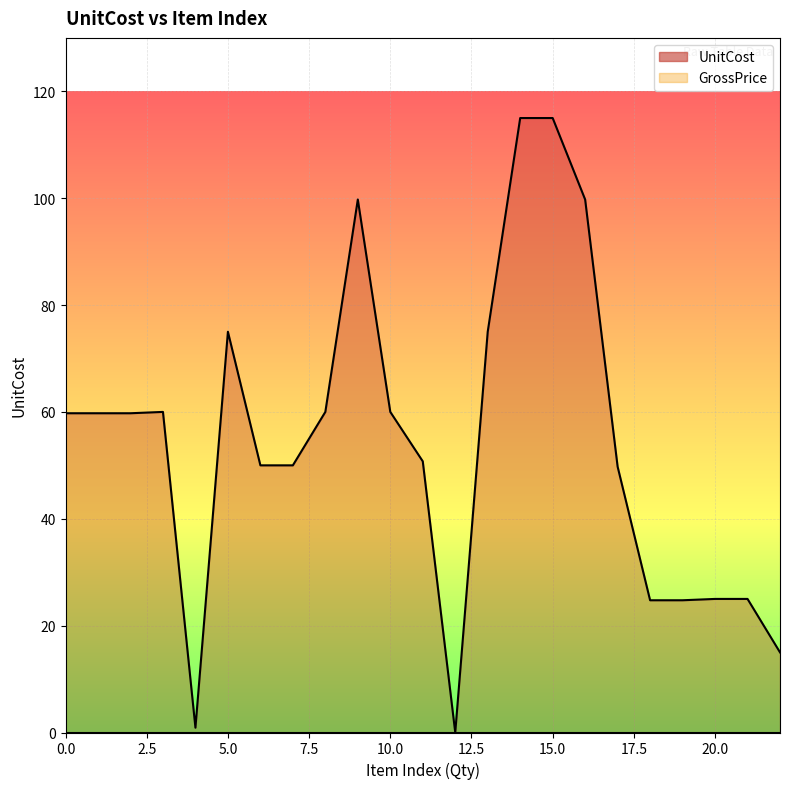

How many distinct data groups are displayed?

1